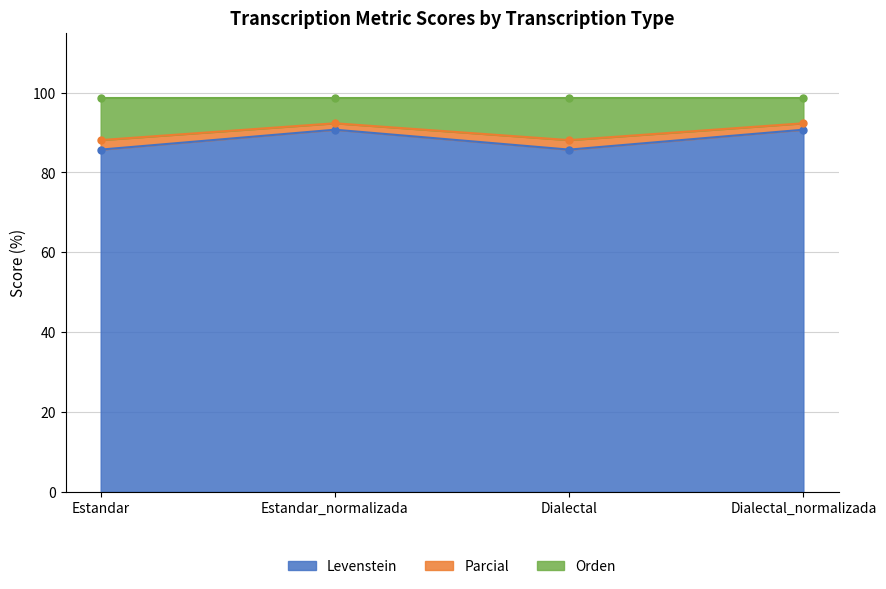

What position from the right is Estandar_normalizada?

3